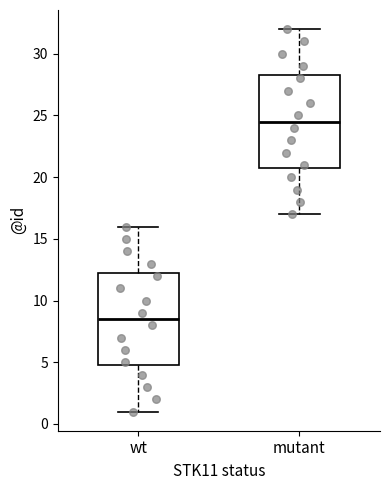

Where is the upper edge of the box for mutant on the y-axis? The values are not printed on the chart, so give them approximately, as read against the axis.

28.5